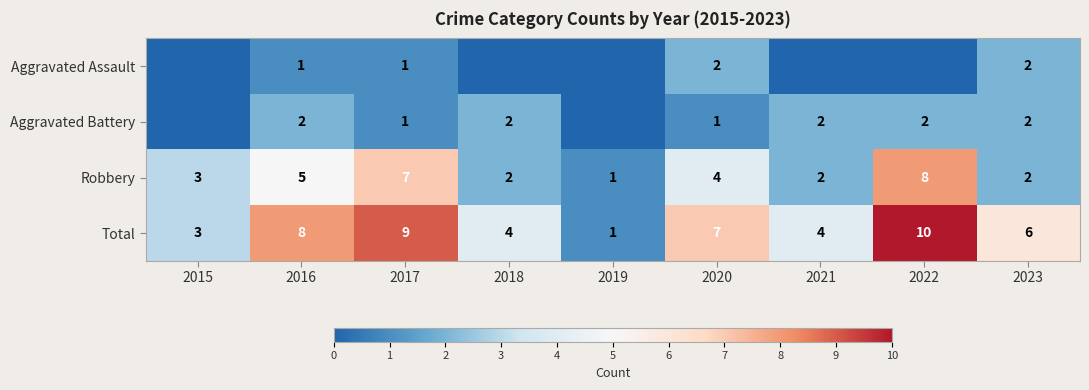

True or false: Total has a value of 5 at 2022.

False